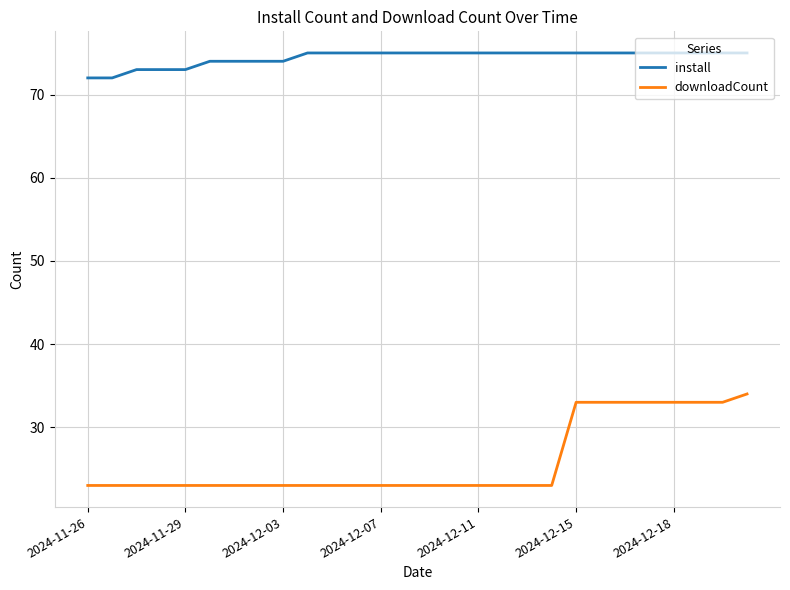

What is the minimum value for install?

72